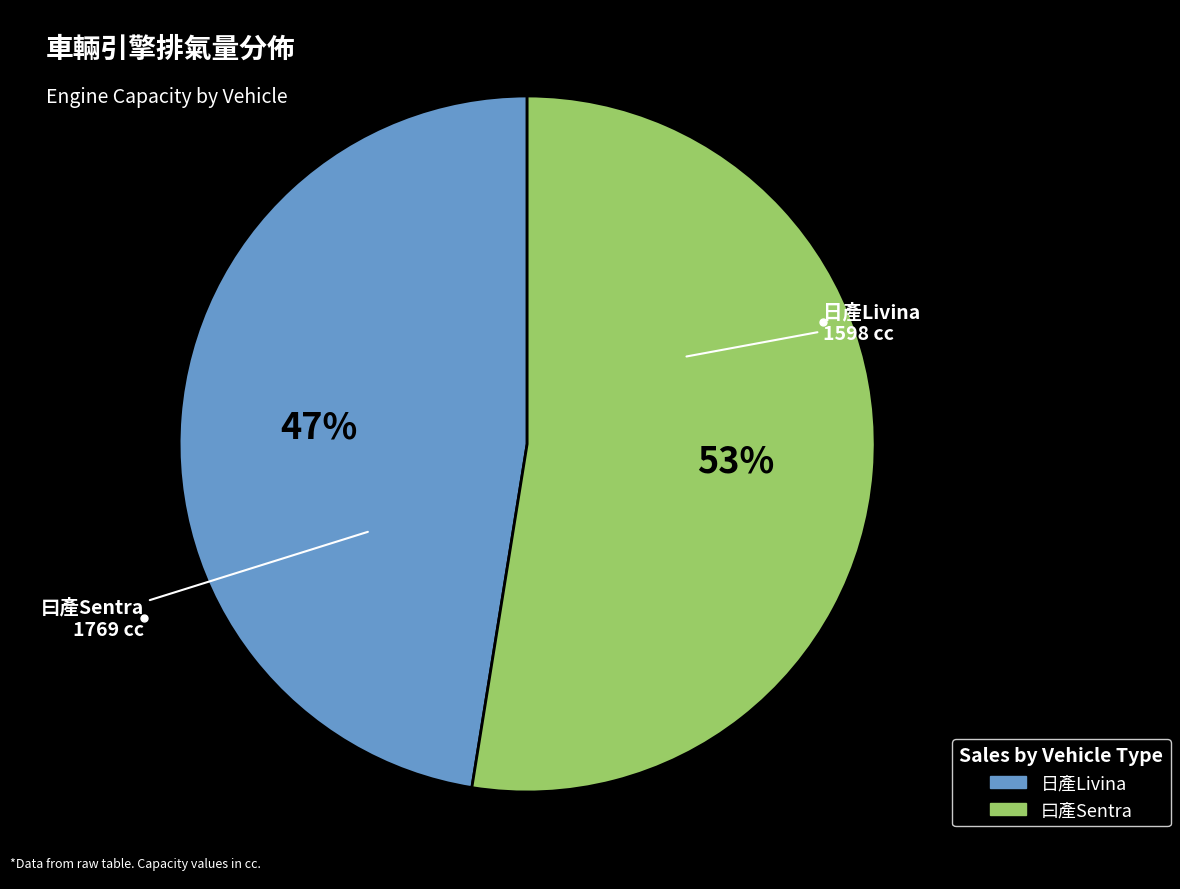

Is there a majority slice in this chart?

Yes